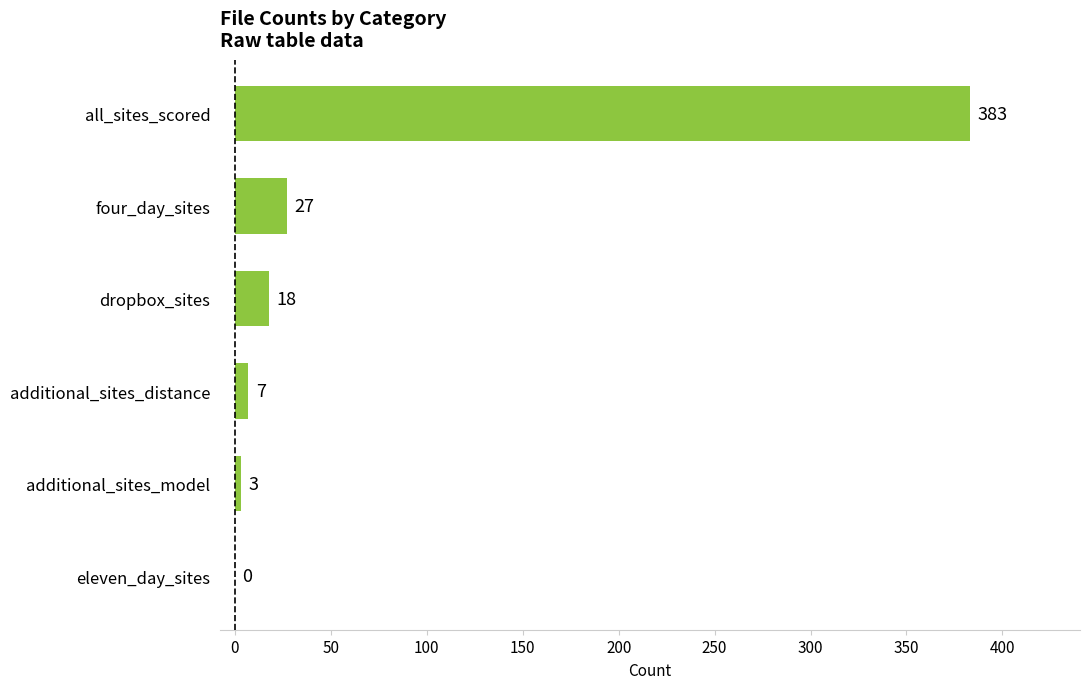

Reading bottom to top, list all the values displayed in this chart.

eleven_day_sites=0	additional_sites_model=3	additional_sites_distance=7	dropbox_sites=18	four_day_sites=27	all_sites_scored=383